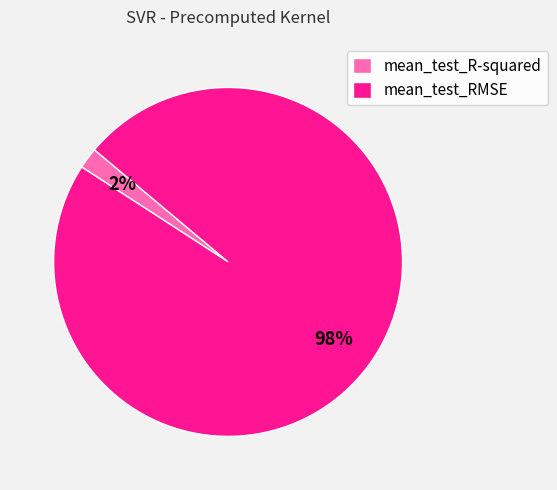

To the nearest percent, what is the combined percentage of mean_test_R-squared and mean_test_RMSE?

100%